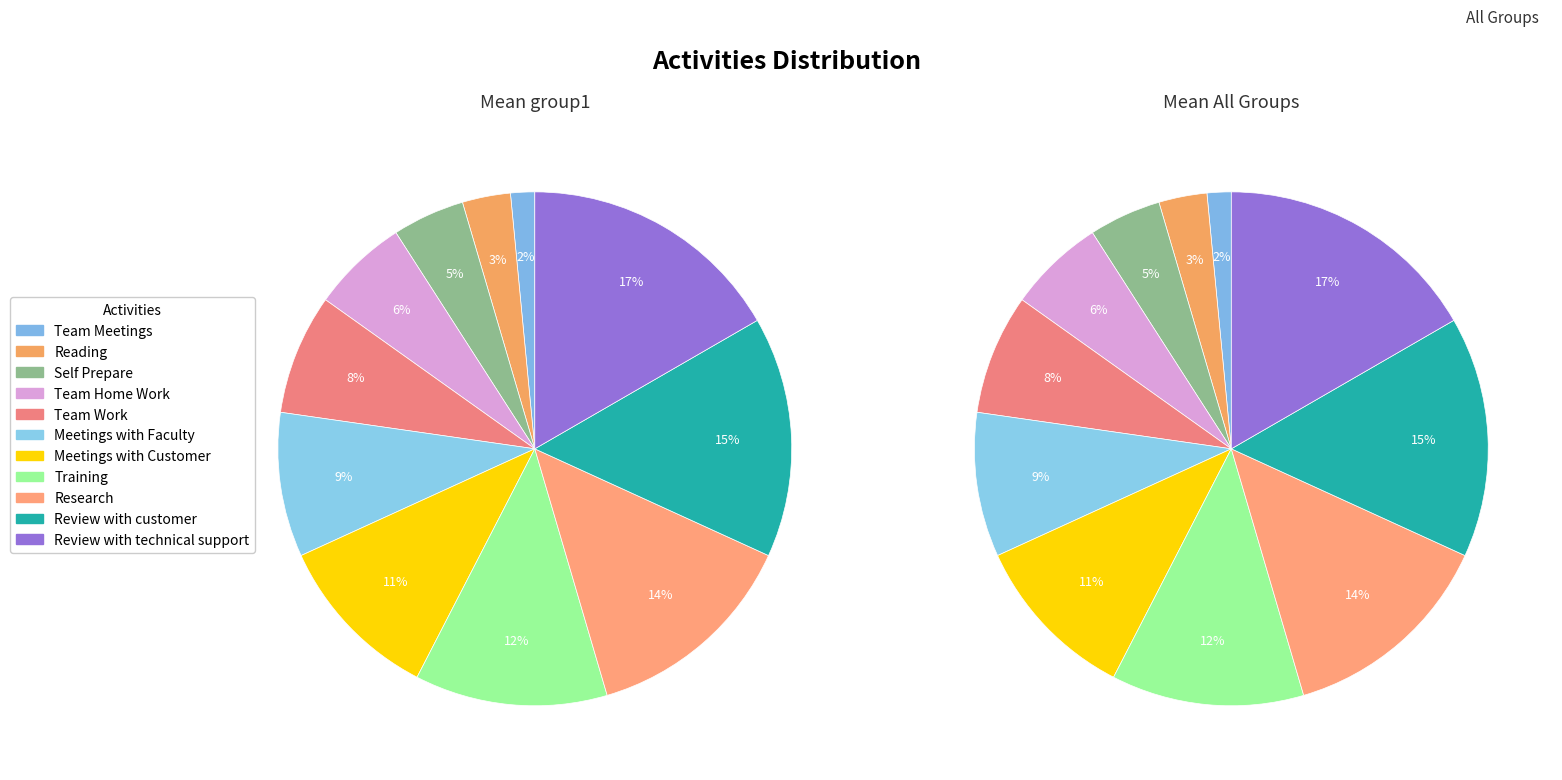

The Training slice represents 12% of the pie. True or false?

True